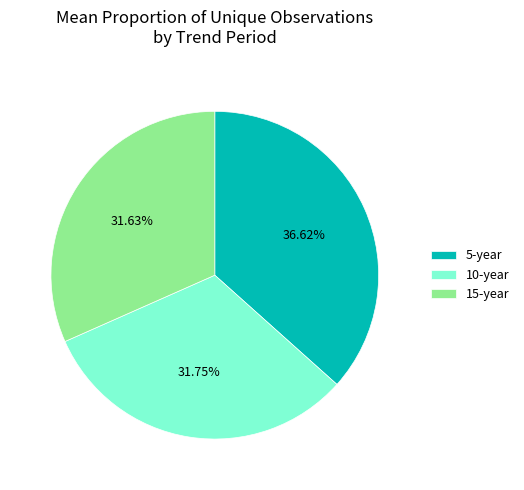

Do 10-year and 5-year together represent more than half of the pie?

Yes